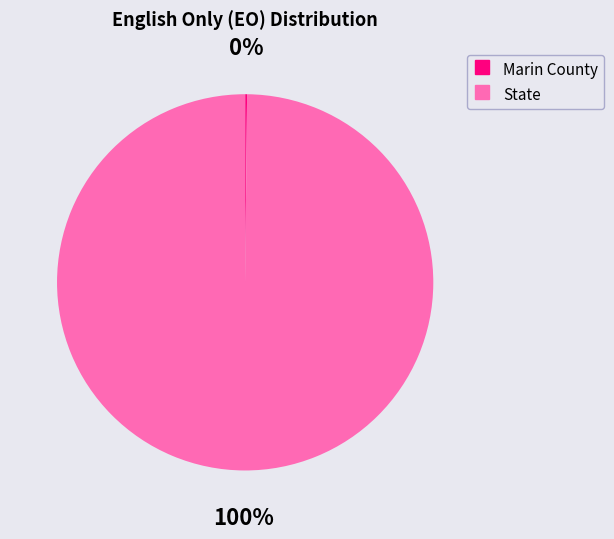

To the nearest percent, what is the difference between the largest and smallest slice percentages?

100%